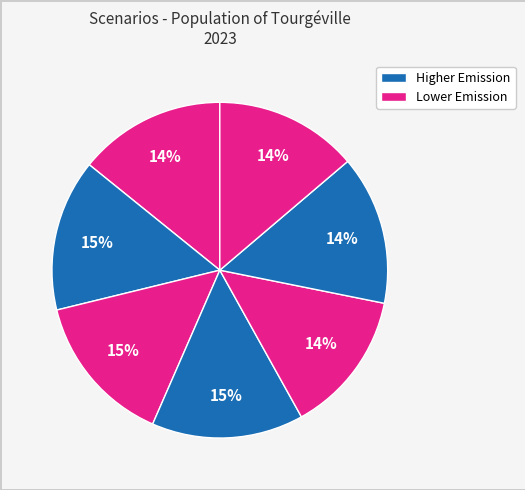

To the nearest percent, what is the average slice percentage?

14%